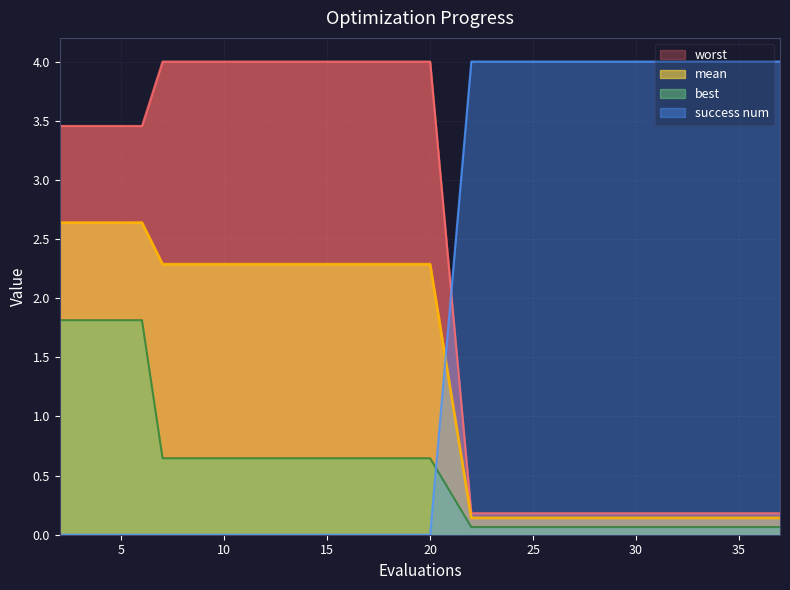

What is the spread (max minus min) of values at 13?

4.0